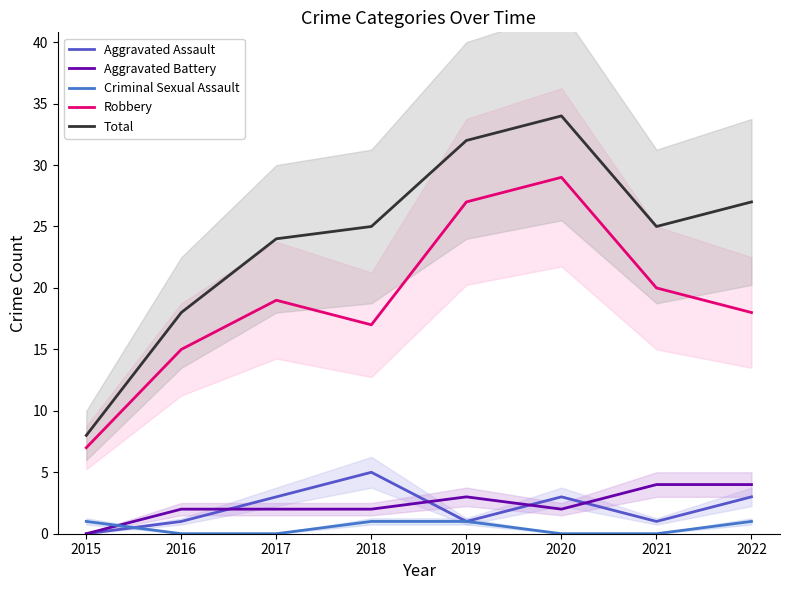

Which has a higher value, 2018 or 2015?

2018